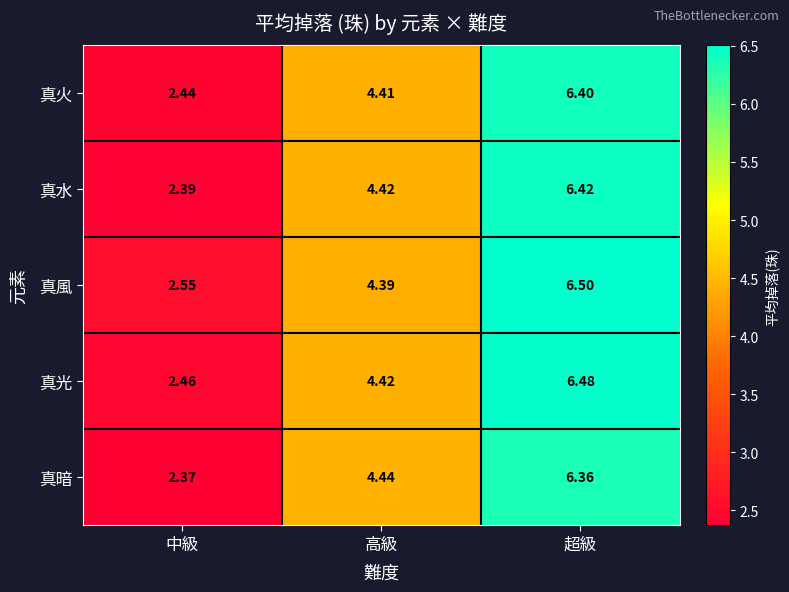

What is the total value across all series at 中級?

12.2